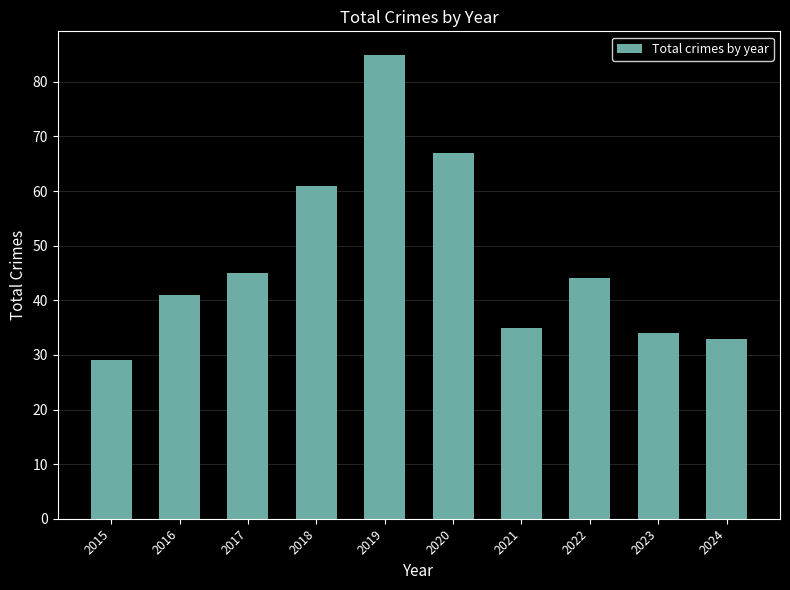

What is the difference between the second highest and second lowest values?

34